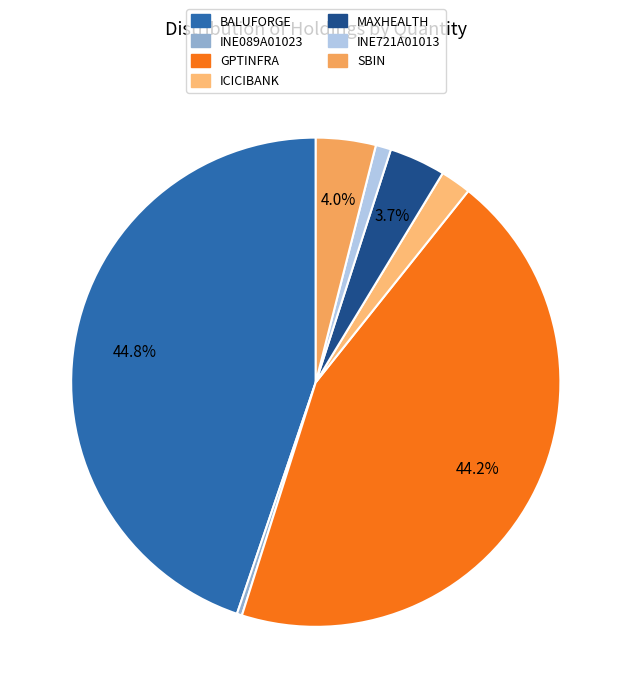

Approximately how many times larger is the value at MAXHEALTH compared to SBIN?

0.9